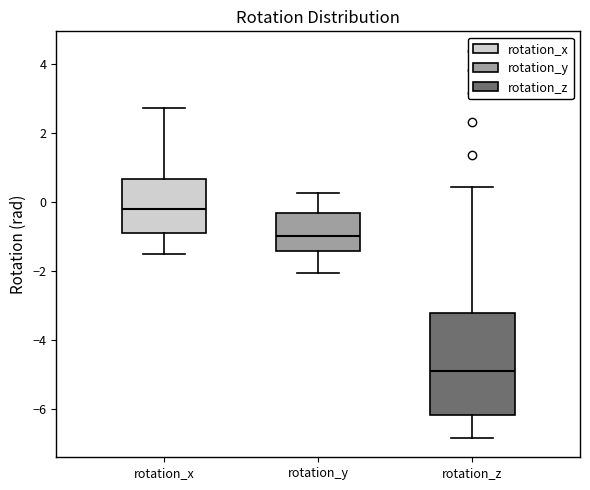

Reading left to right, read every box against the y-axis: the position of its median line, the range the box covers, and the ends of its whiskers. The values are not printed on the chart, so give them approximately, as read against the axis.

rotation_x: median -0.2, box -0.8 to 0.6, whiskers -1.6 to 2.8
rotation_y: median -1.0, box -1.4 to -0.4, whiskers -2.0 to 0.2
rotation_z: median -5.0, box -6.2 to -3.2, whiskers -6.8 to 0.4